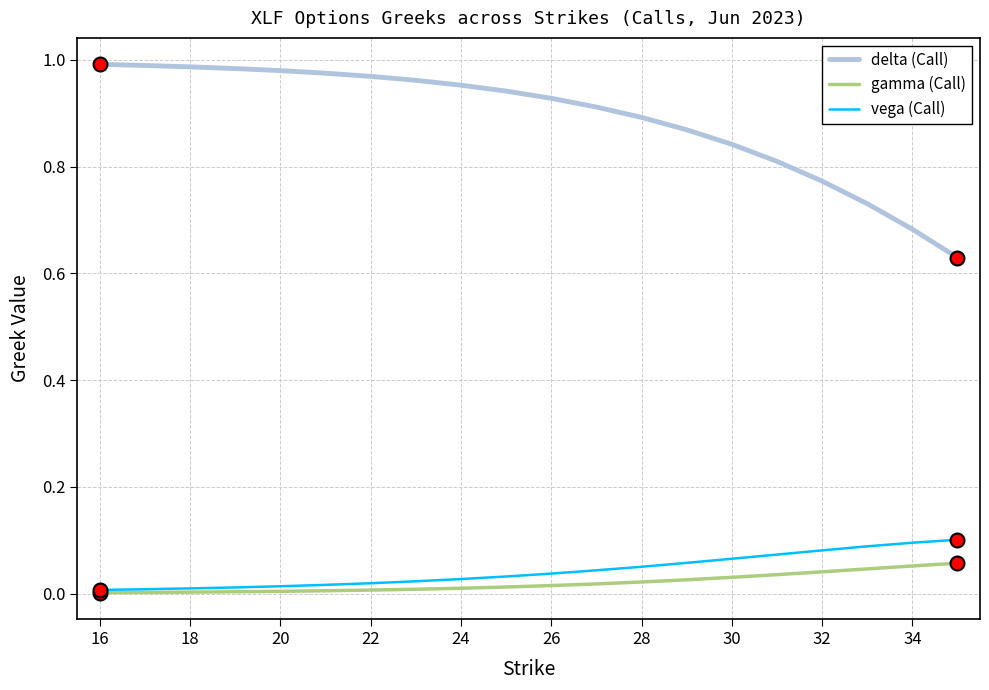

True or false: delta (Call) and gamma (Call) cross at least once.

False